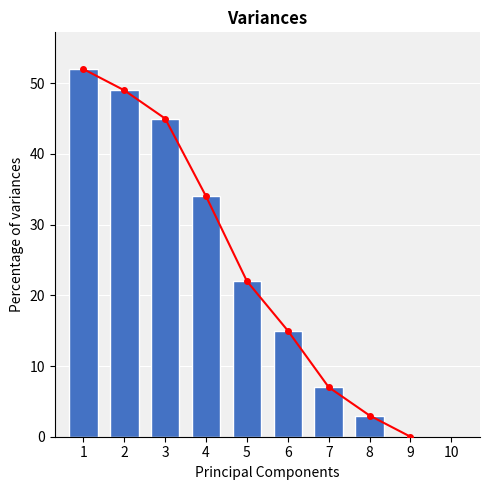

What is the change in value from 1 to 2?

-3